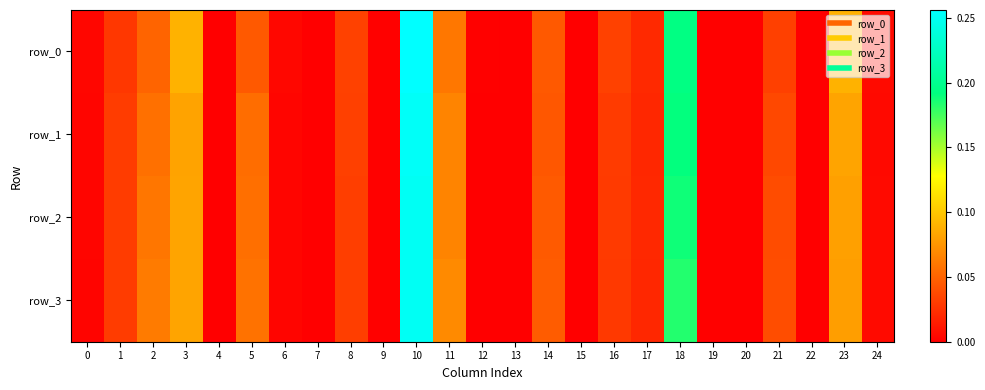

Is it true that row_2 equals 0.0 at 14?

False